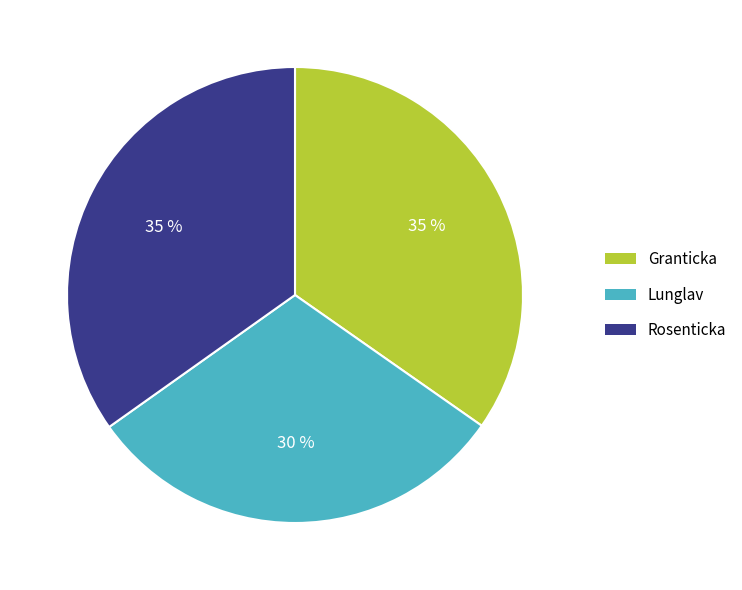

To the nearest percent, what is the average slice percentage?

33%